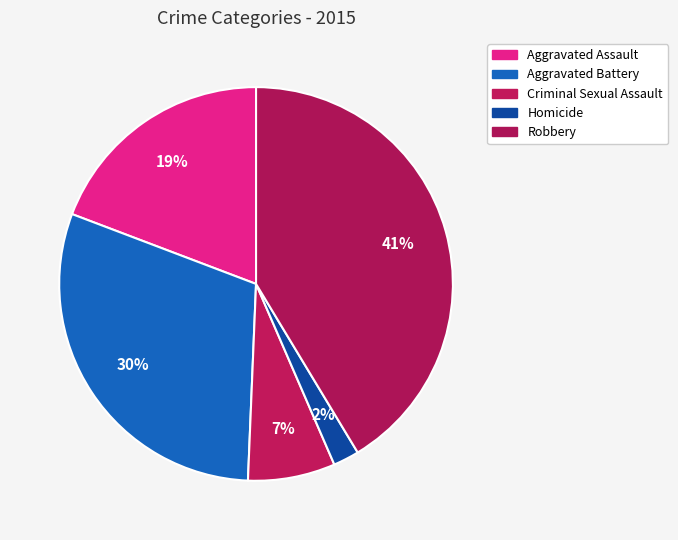

To the nearest percent, what portion does Homicide represent?

2%